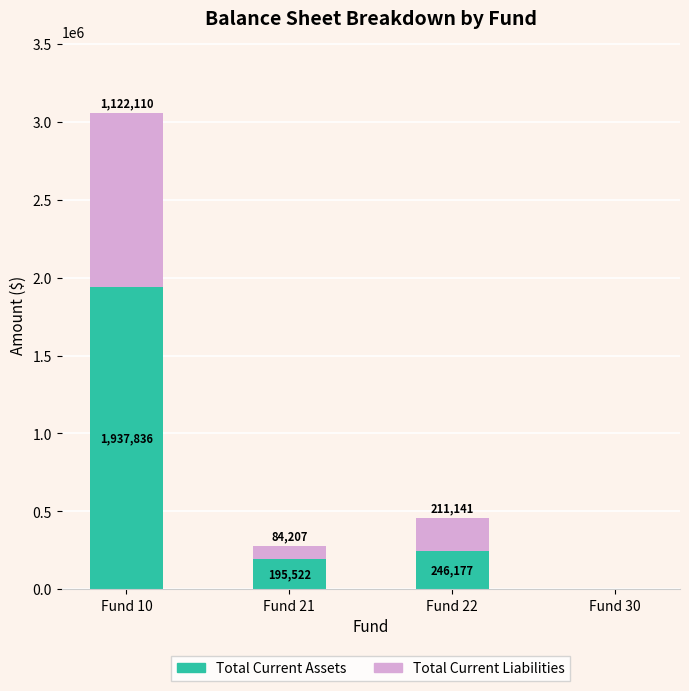

At which label does Total Current Assets first exceed 246177?

Fund 10